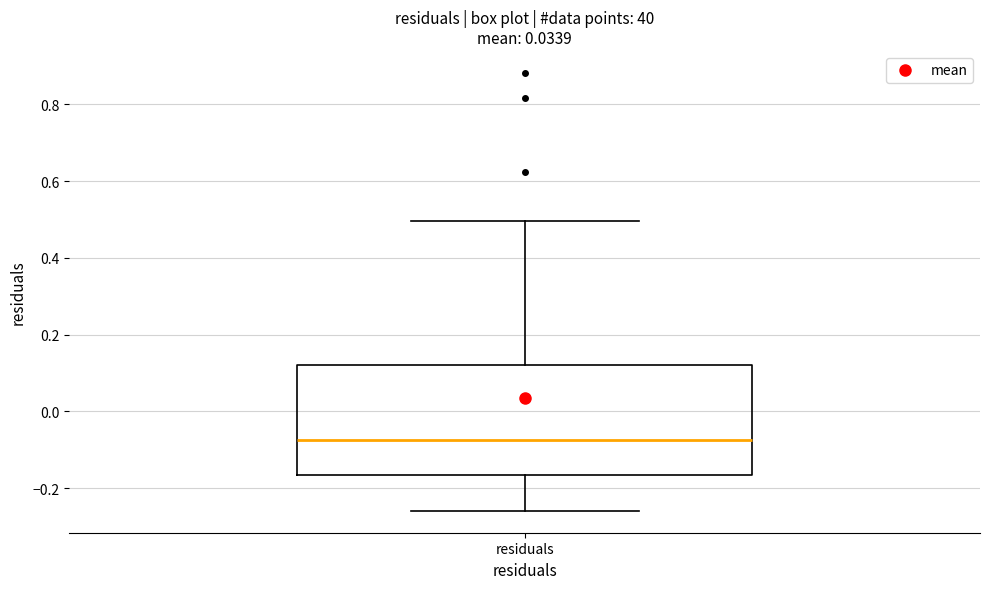

Read this box plot against the y-axis: the position of the median line, the range covered by the box, and the ends of both whiskers. The values are not printed on the chart, so give them approximately, as read against the axis.

median -0.08, box -0.16 to 0.12, whiskers -0.26 to 0.50